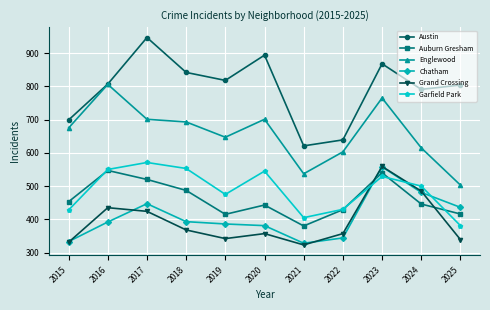

What is the value of the Auburn Gresham point at the 9th from the left?

540